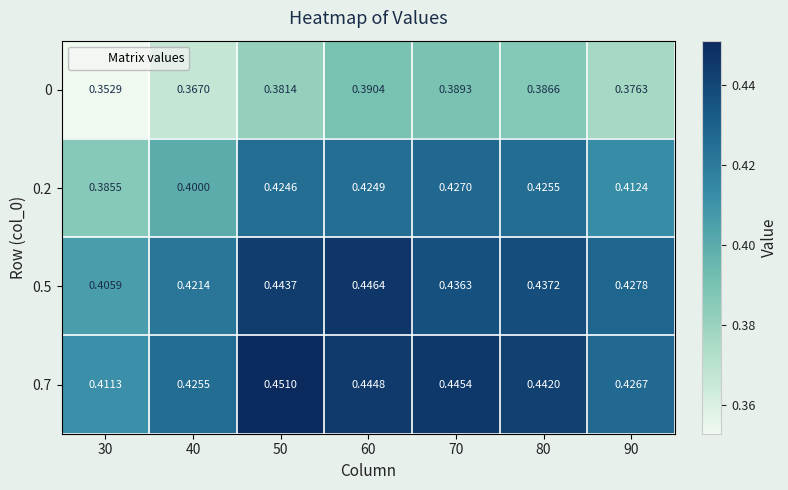

How many distinct data groups are displayed?

4